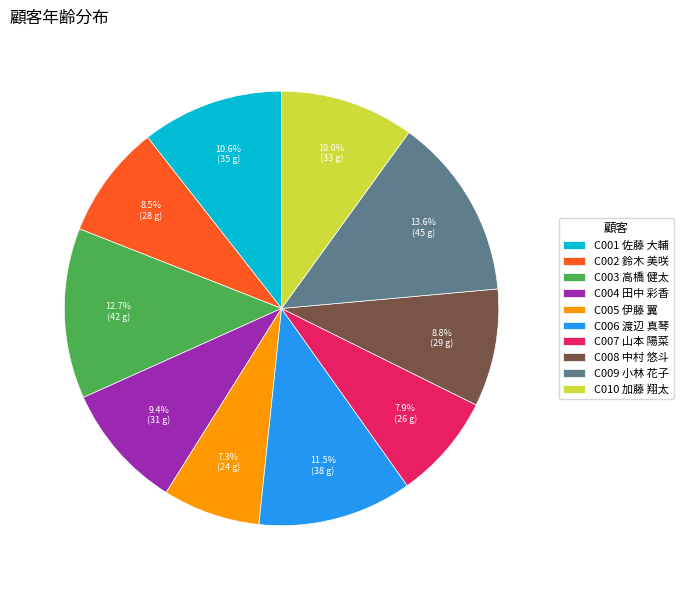

What is the ratio of the value at C001 佐藤 大輔 to the value at C004 田中 彩香?

1.1